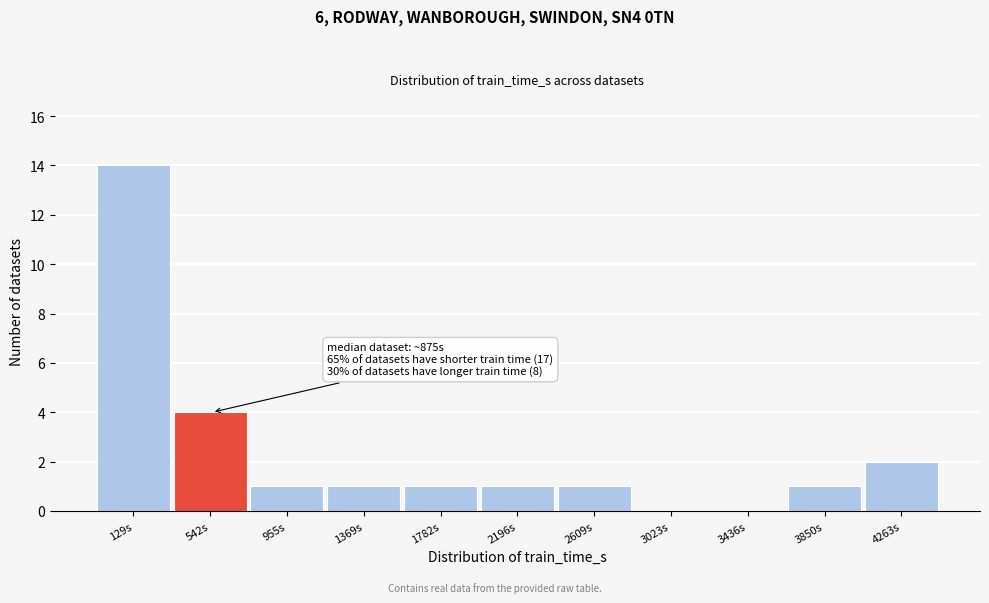

Reading left to right, list all the values displayed in this chart.

129s=14	542s=4	955s=1	1369s=1	1782s=1	2196s=1	2609s=1	3023s=0	3436s=0	3850s=1	4263s=2